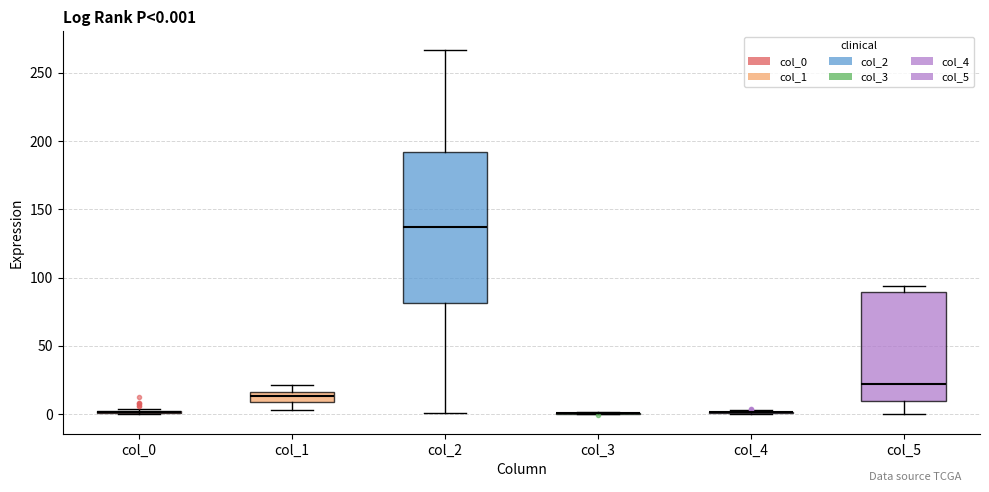

Comparing the boxes themselves (not the whiskers), which one is the tallest?

col_2